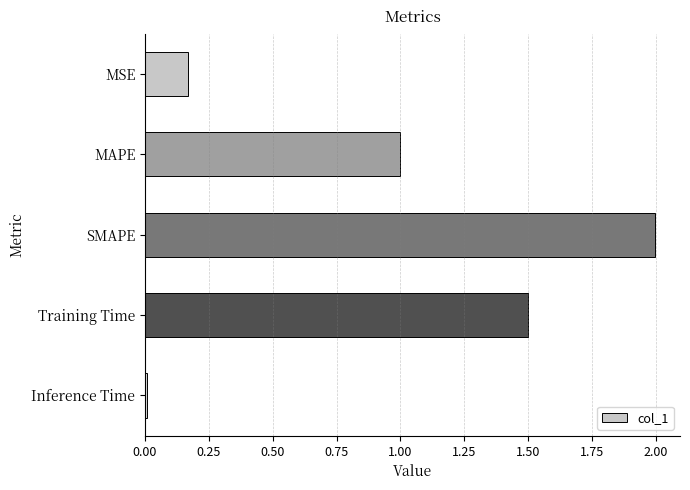

Which category has the lowest value across all series?

Inference Time